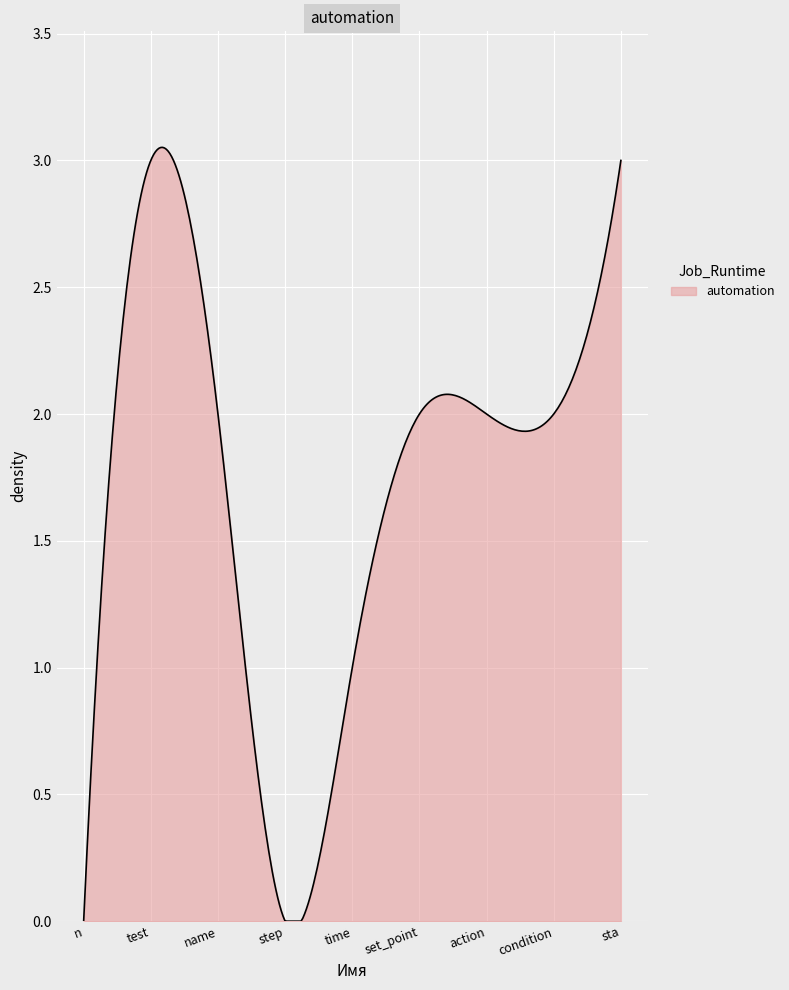

Where is the first local maximum?

test